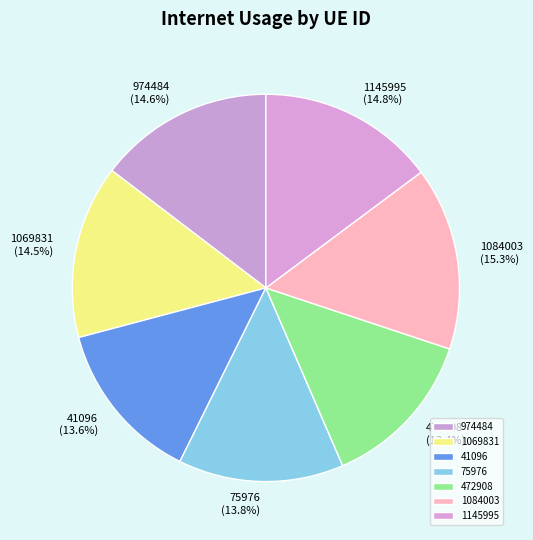

How much of the chart is everything except 1084003?

84.7%